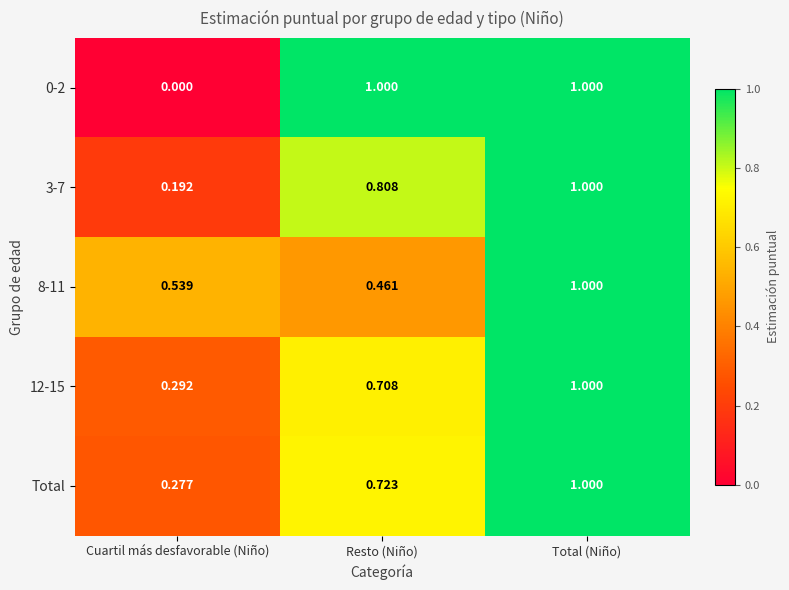

At which category is the sum across all series the highest?

Total (Niño)